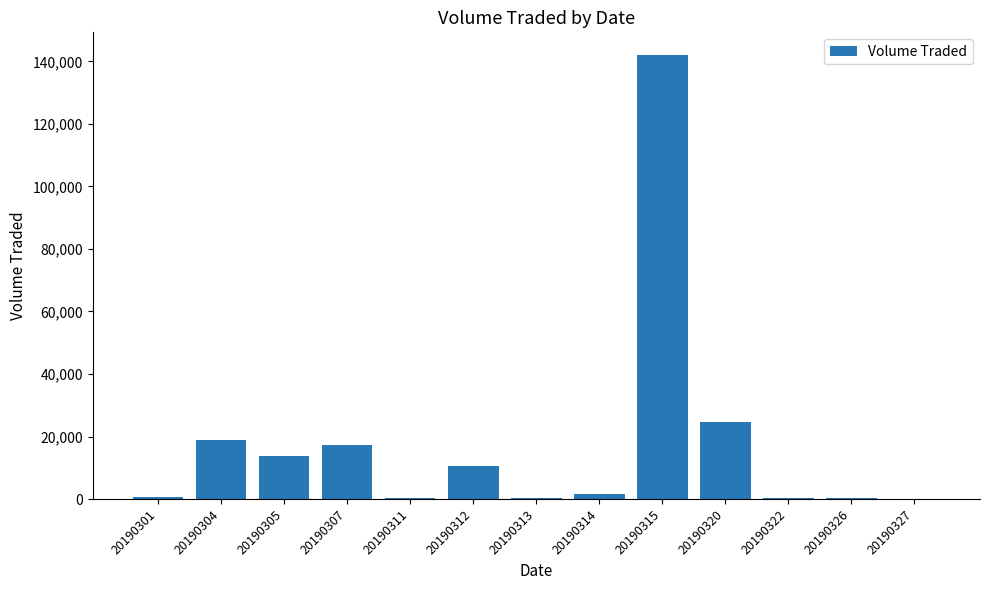

At which label does the data first exceed 1500?

20190304